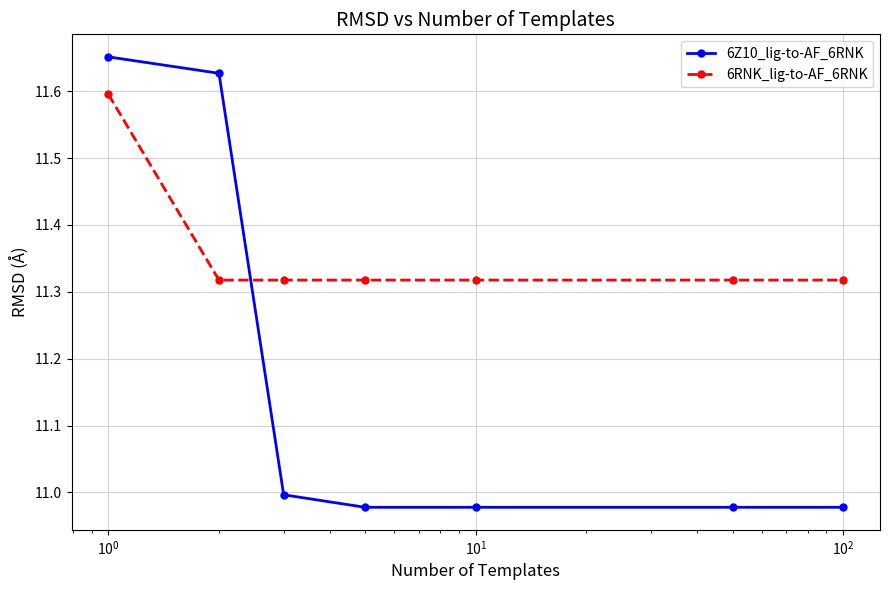

Rank the series by their average value, from lowest to highest.

6Z10_lig-to-AF_6RNK, 6RNK_lig-to-AF_6RNK